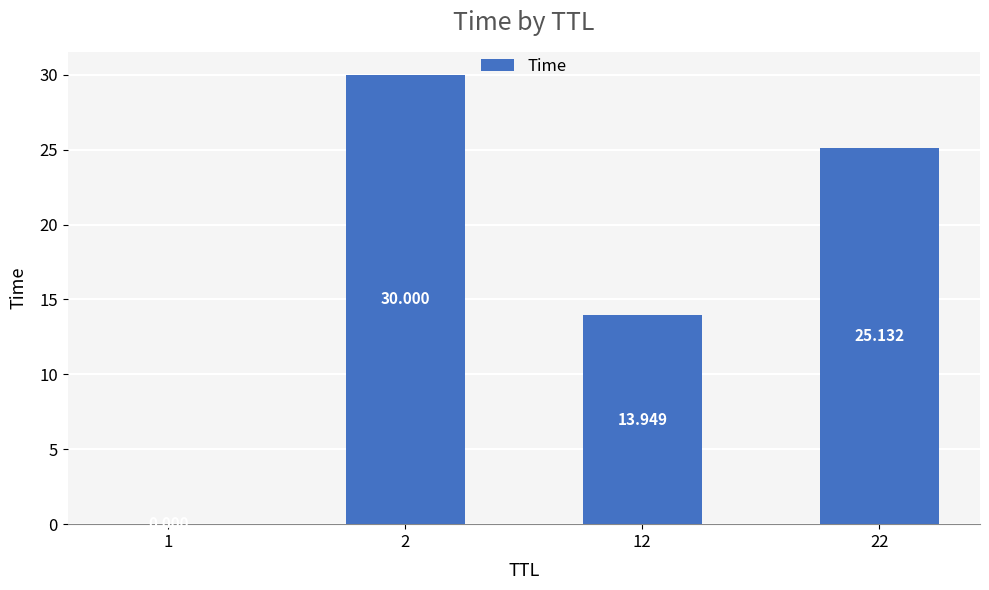

What is the sum of the values at 1 and 12?

13.9